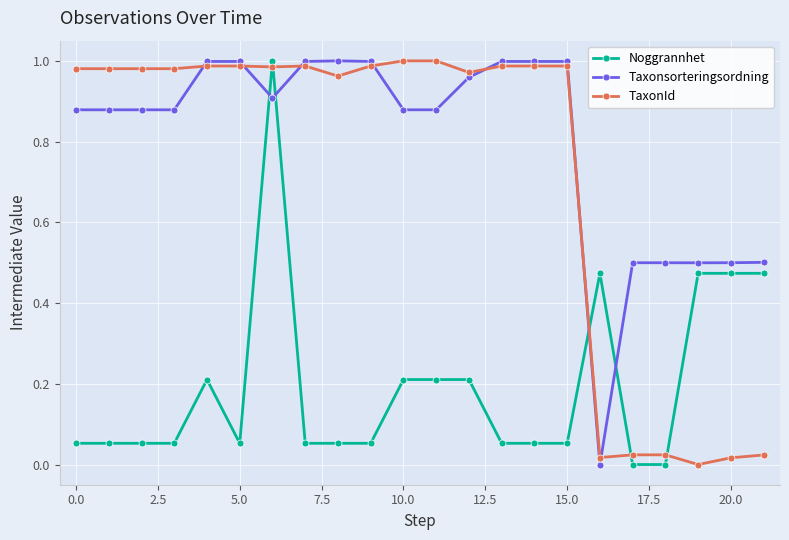

How many positive values does the Taxonsorteringsordning series have?

21